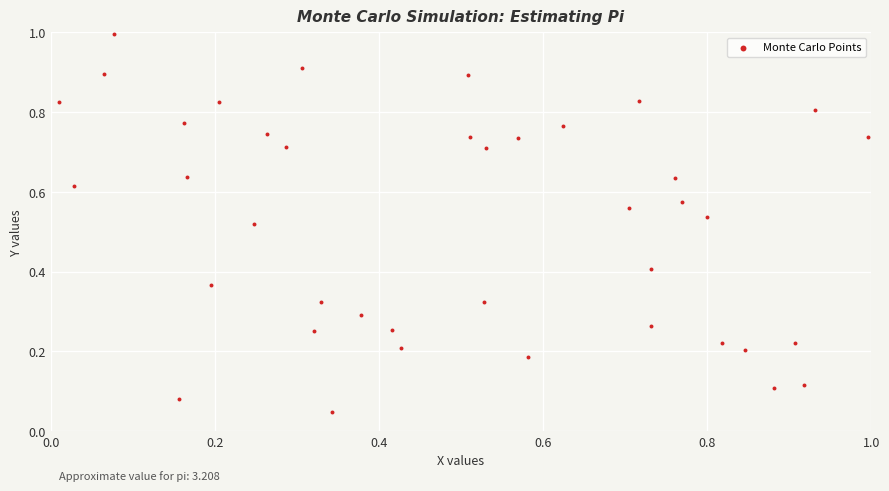

What is the range of X values (max minus min)?

1.0